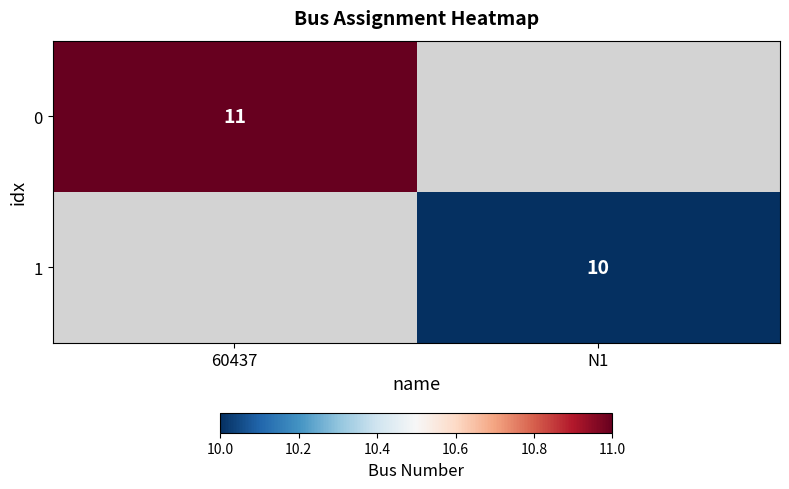

Is it true that 1 equals 5.2 at N1?

False